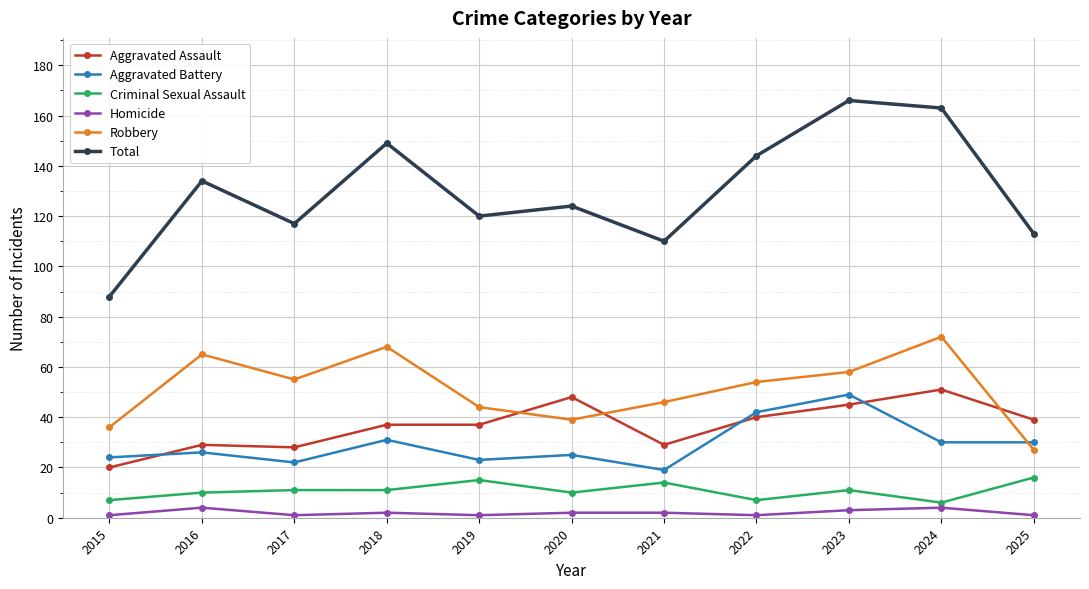

What is the lowest value of the Aggravated Assault series?

20